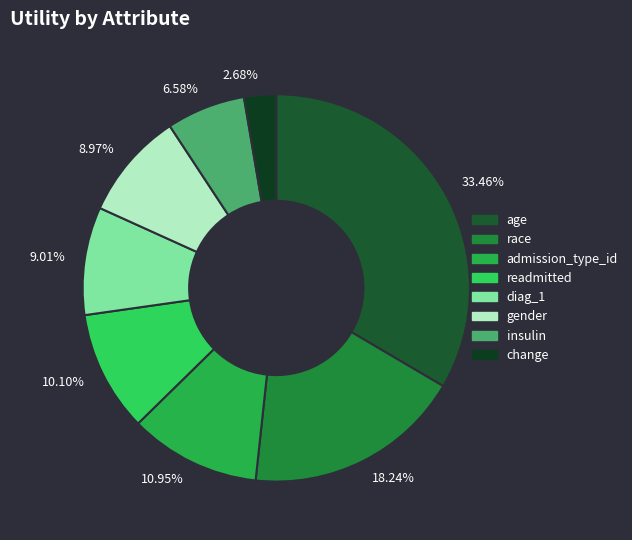

The readmitted slice represents 10% of the pie. True or false?

True